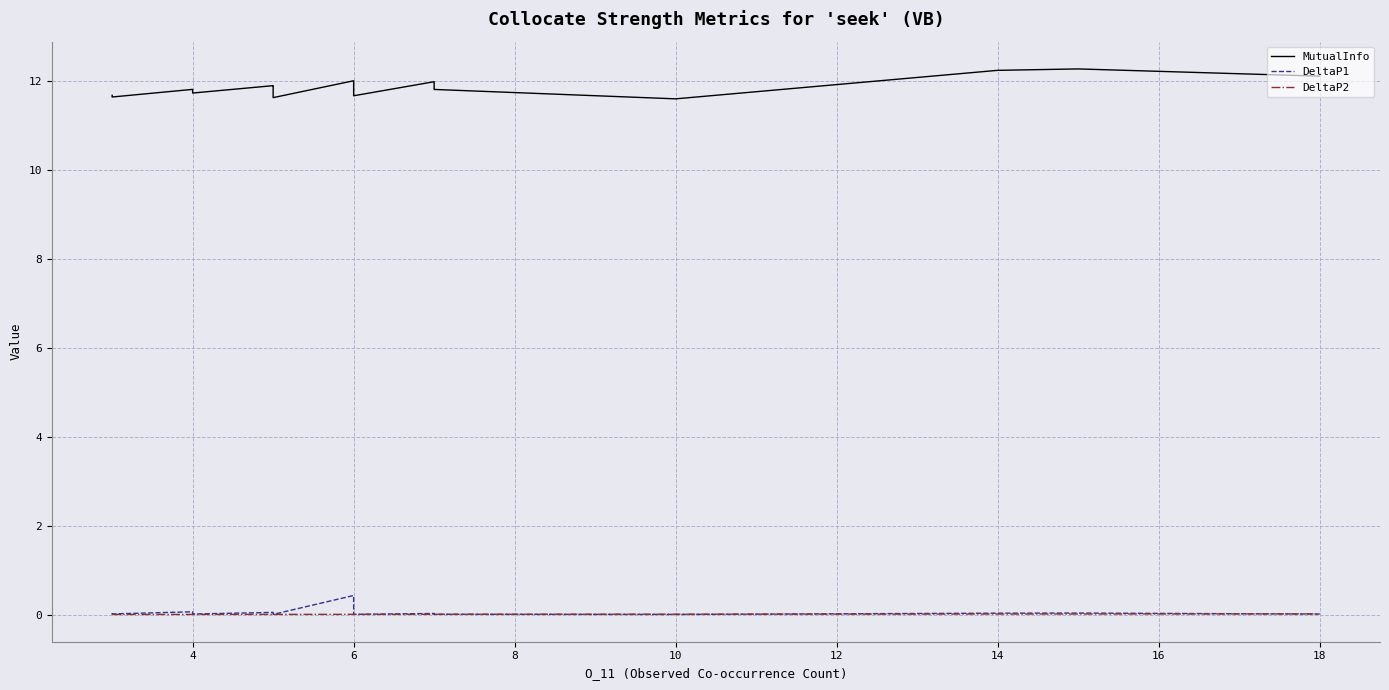

What is the sum of the MutualInfo values at 6 and 18?

24.1